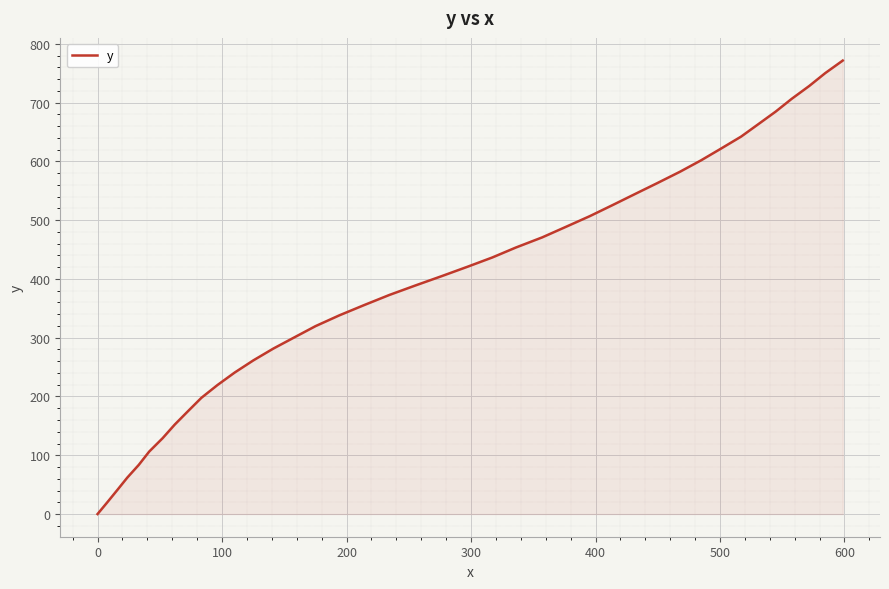

What is the difference between the maximum and minimum values?

771.5